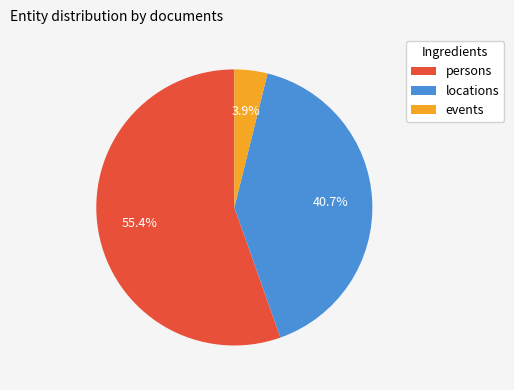

To the nearest percent, what percentage of the pie is persons?

55%